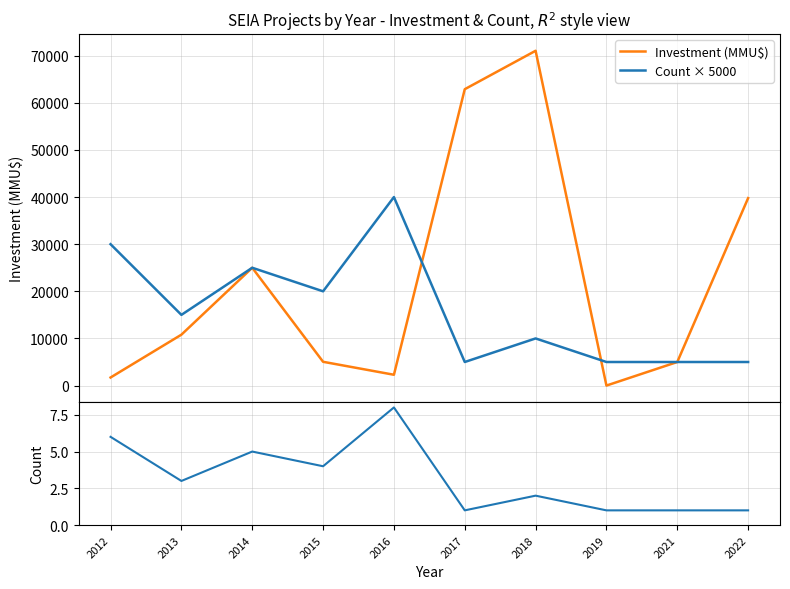

Which has a higher value, 2012 or 2022?

2022